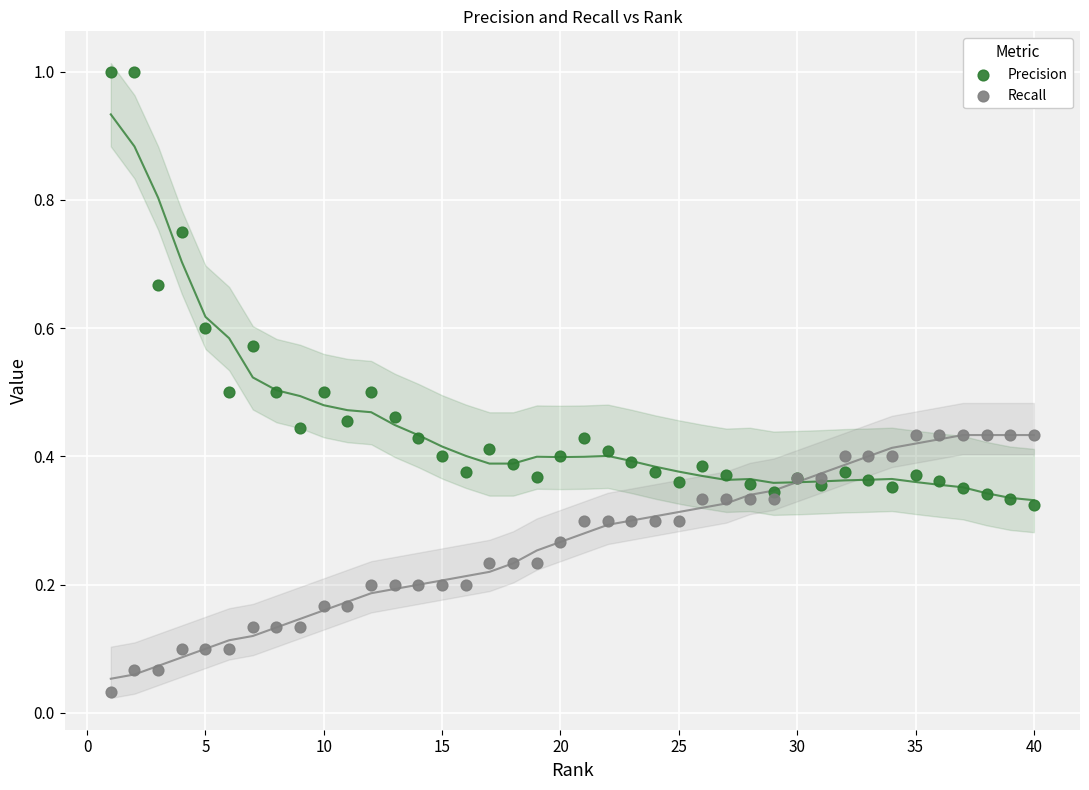

What is the X range (max minus min) for the scatter plot?

39.0